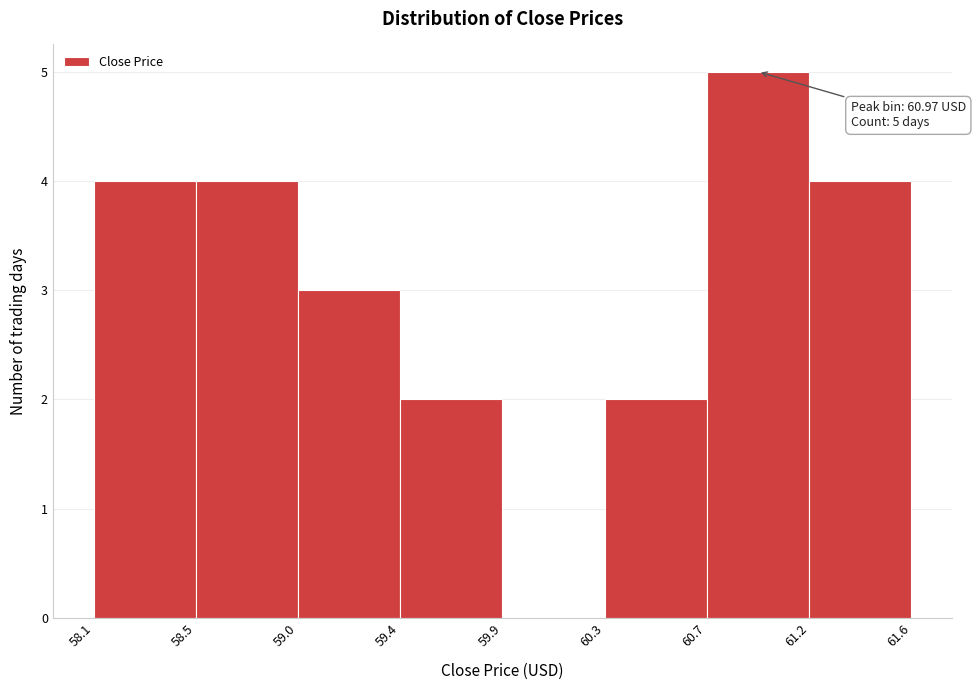

Reading left to right, what are all the values shown in this chart?

58.1=4	58.5=4	59.0=3	59.4=2	59.9=0	60.3=2	60.7=5	61.2=4